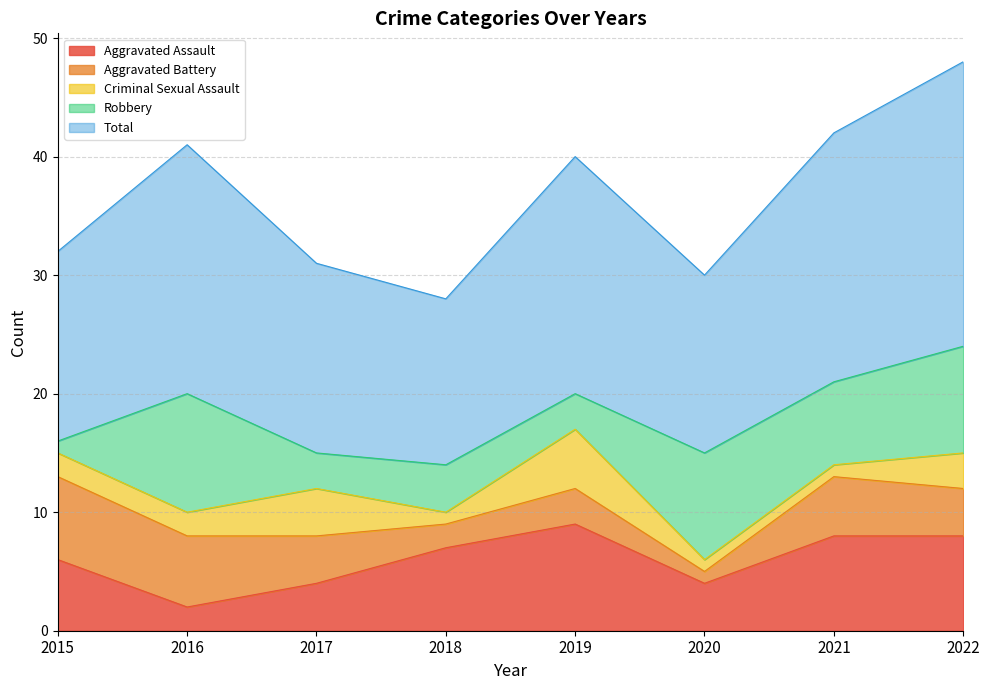

Which series has the widest spread of values?

Total